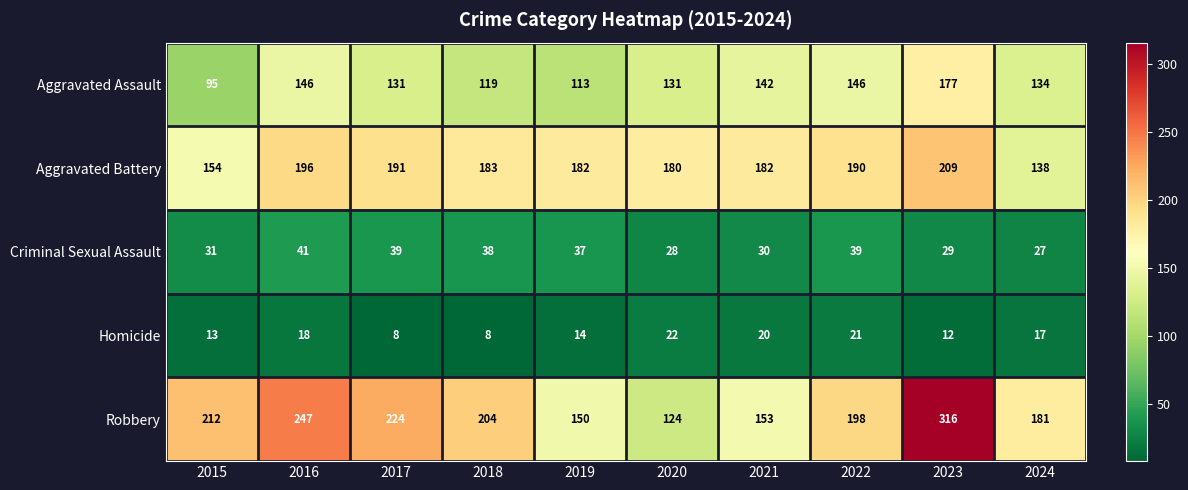

Which series has the largest range (max minus min)?

Robbery